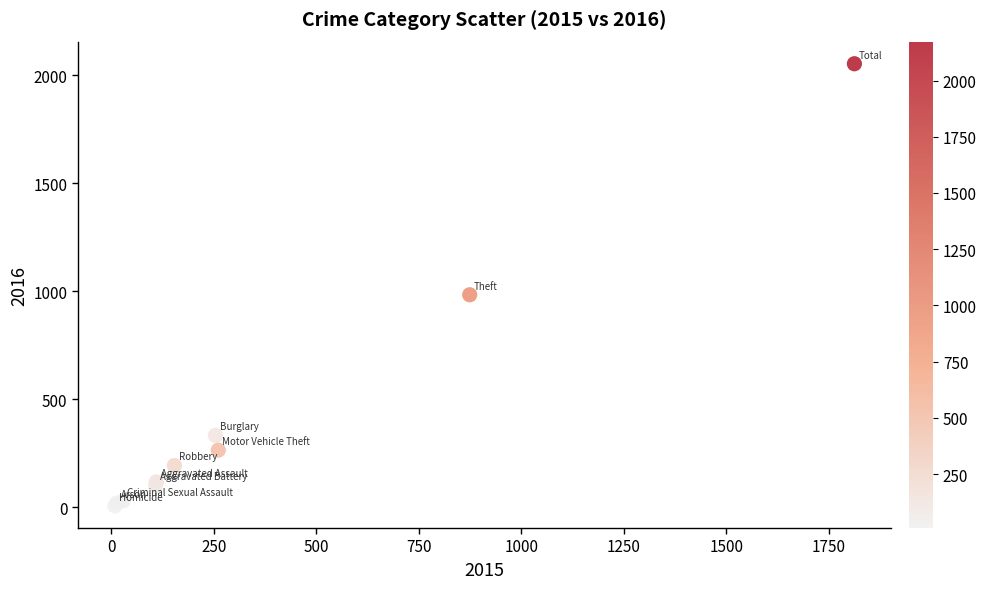

What Y value in the scatter plot is closest to 1030?

984